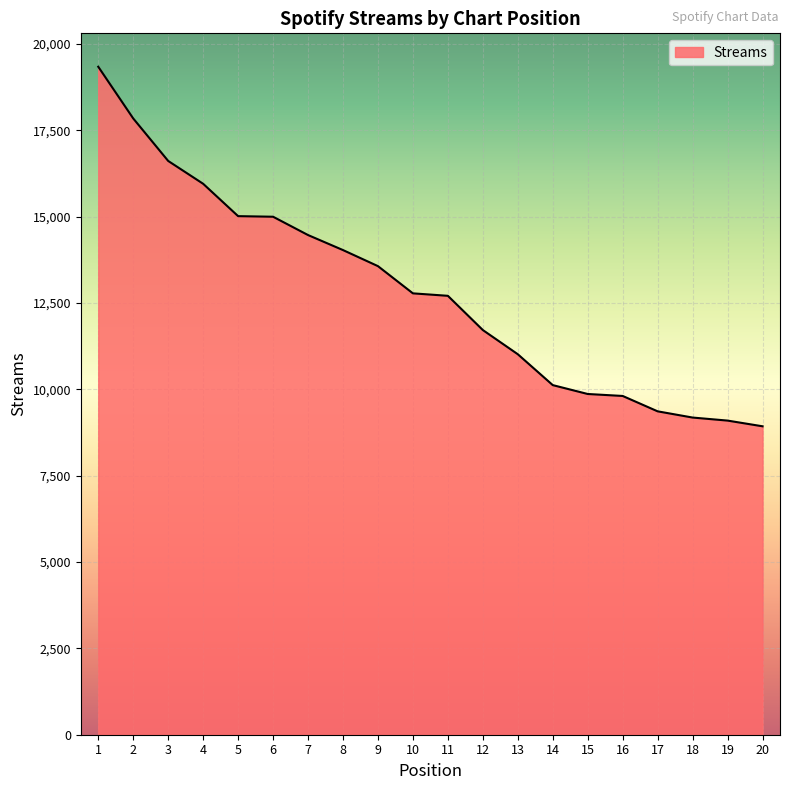

Which has a higher value, 20 or 16?

16